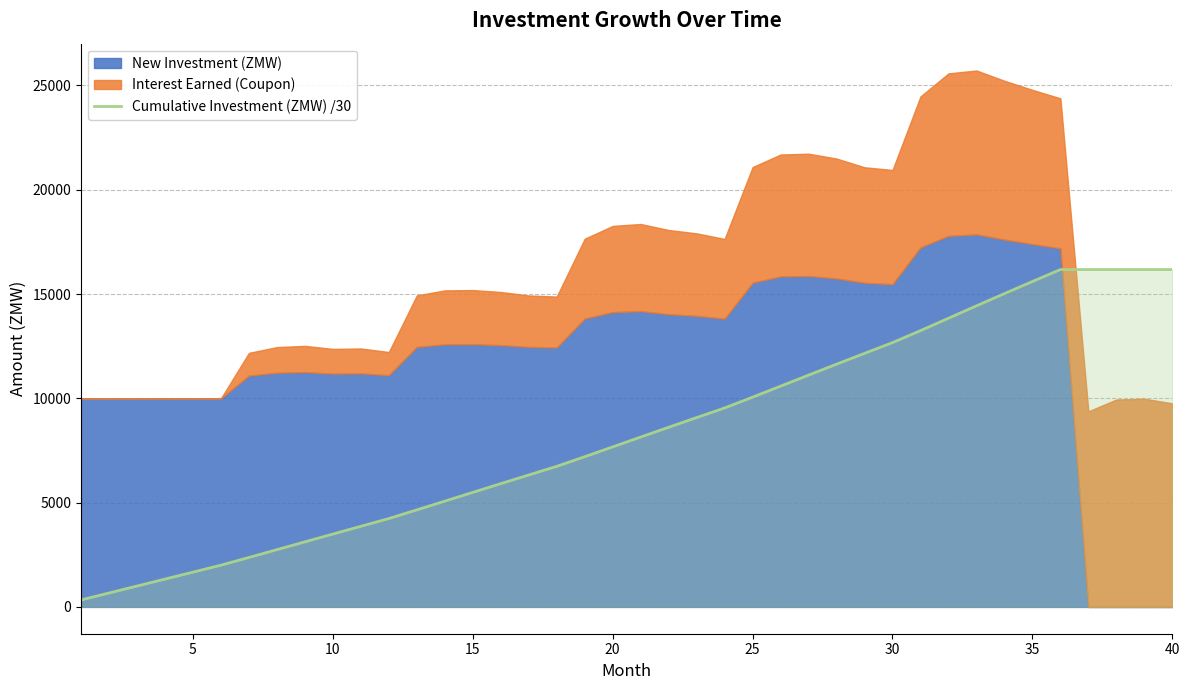

What is the maximum value for Cumulative Investment (ZMW) /30?

16173.6